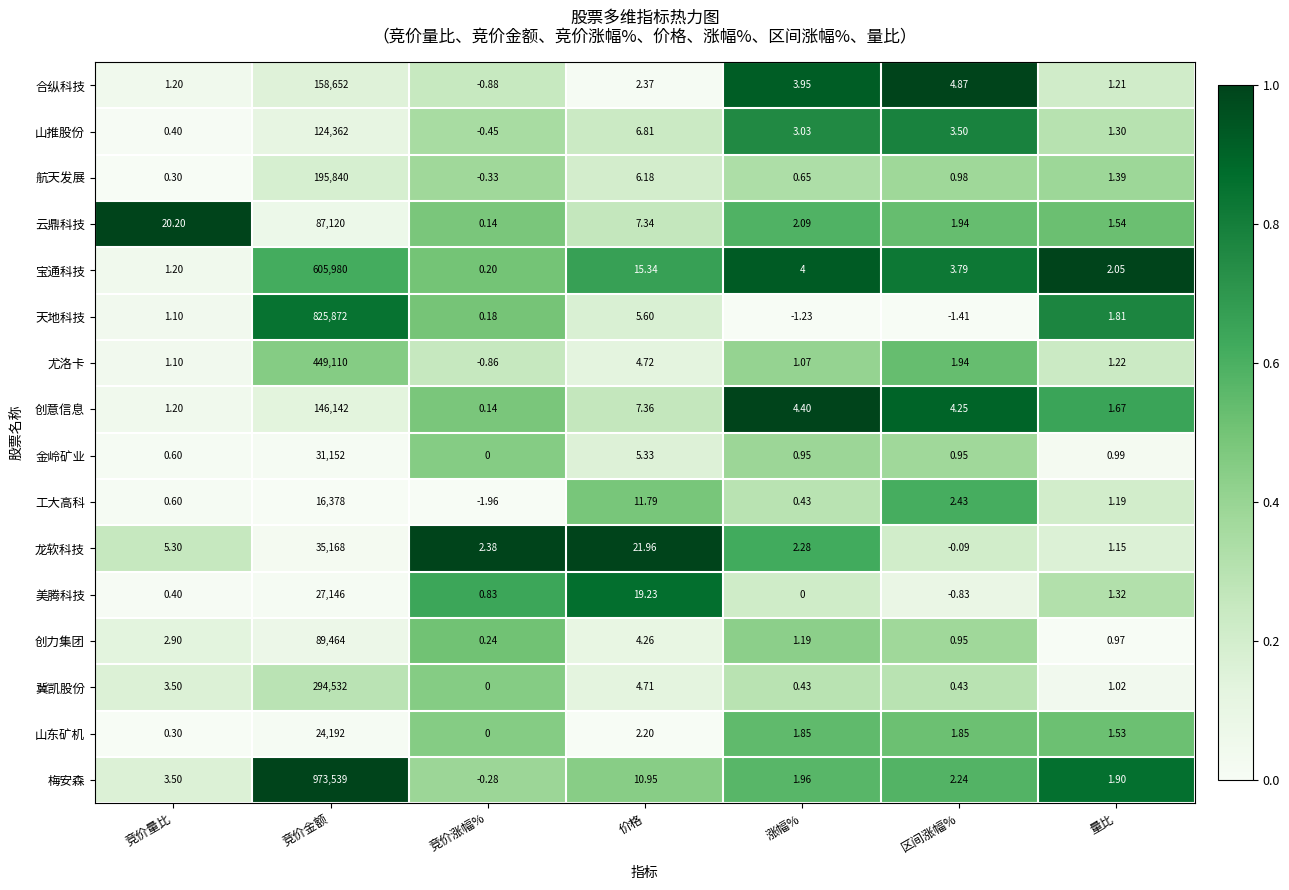

Which label corresponds to the largest value in the chart?

竞价金额